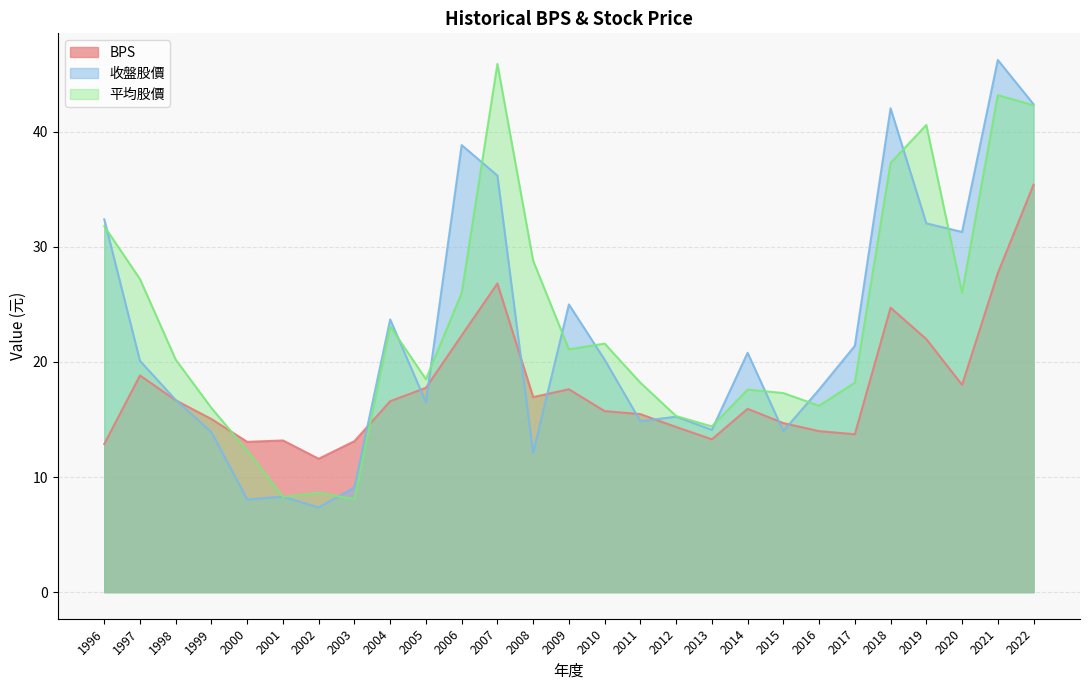

Count the number of categories in the chart.

27